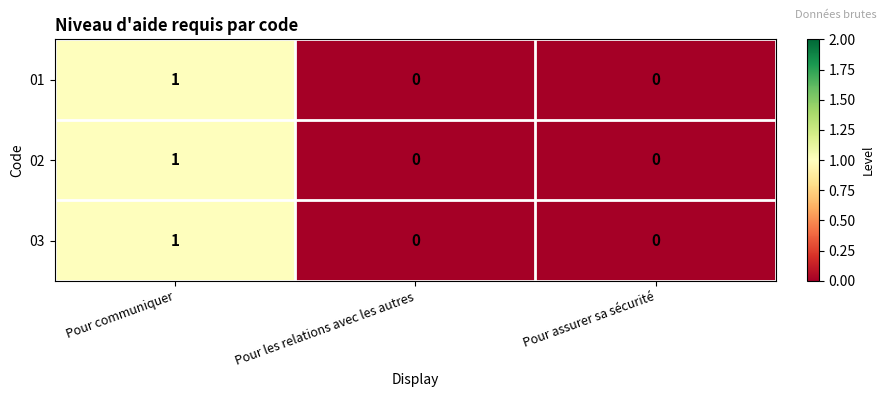

Reading left to right, what are all the values shown in this chart?

01: Pour communiquer=1	Pour les relations avec les autres=0	Pour assurer sa sécurité=0
02: Pour communiquer=1	Pour les relations avec les autres=0	Pour assurer sa sécurité=0
03: Pour communiquer=1	Pour les relations avec les autres=0	Pour assurer sa sécurité=0